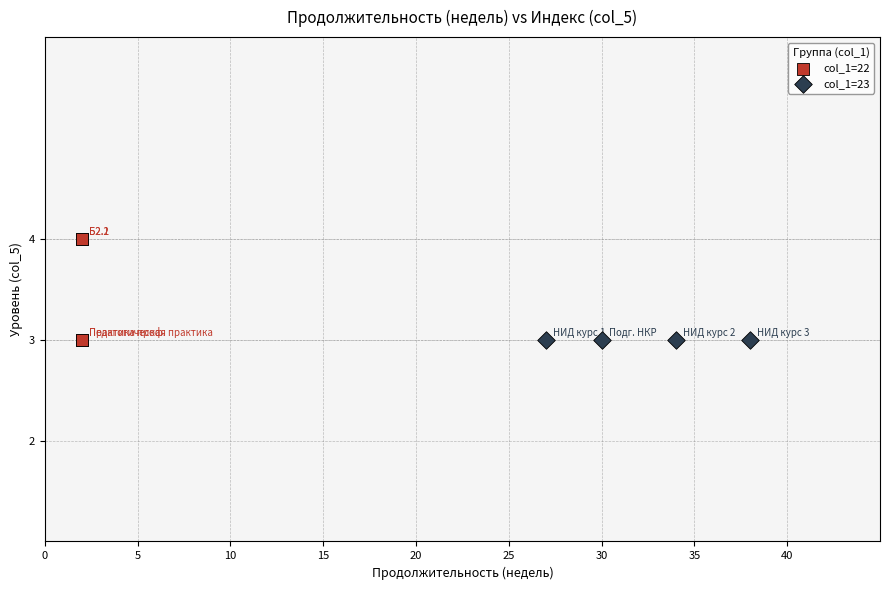

What are all the series names shown in the legend?

col_1=22, col_1=23